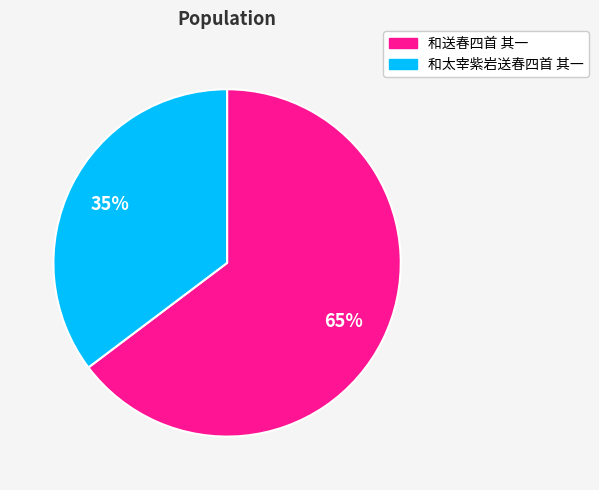

To the nearest percent, what is the average slice percentage?

50%